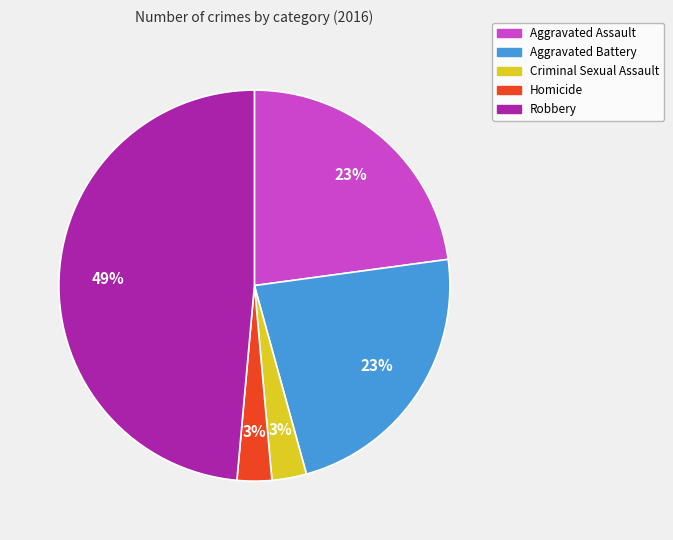

Does Aggravated Assault account for over 50% of the chart?

No